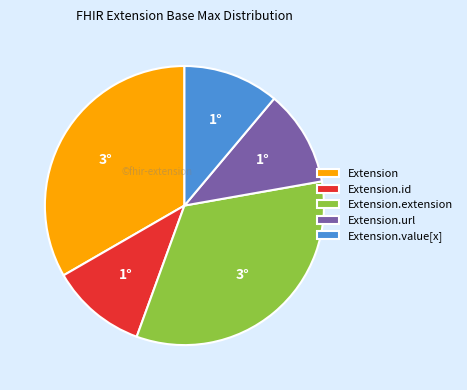

Count the number of slices in the pie.

5